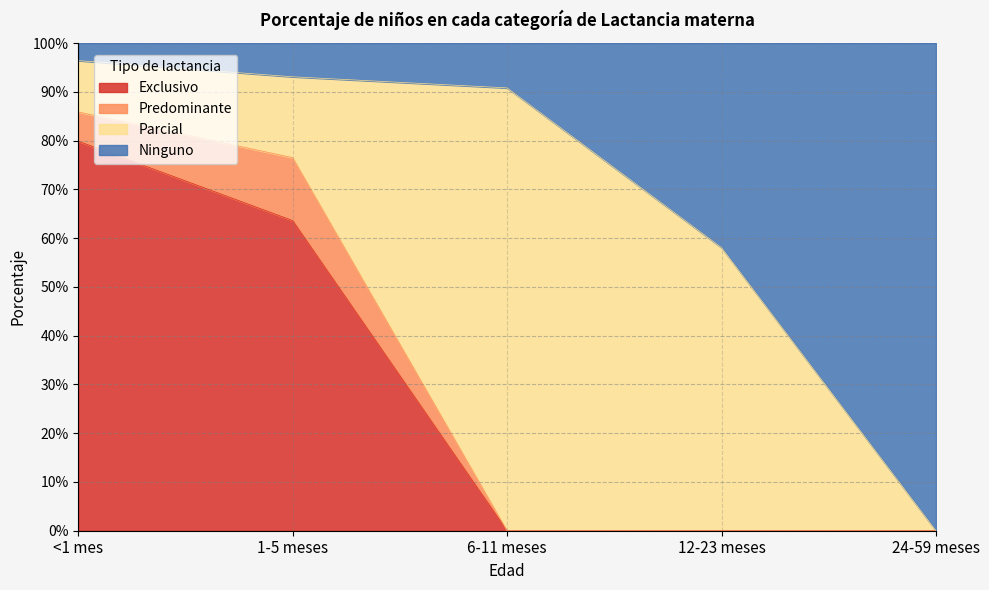

What is the average value of the Exclusivo series?

0.3